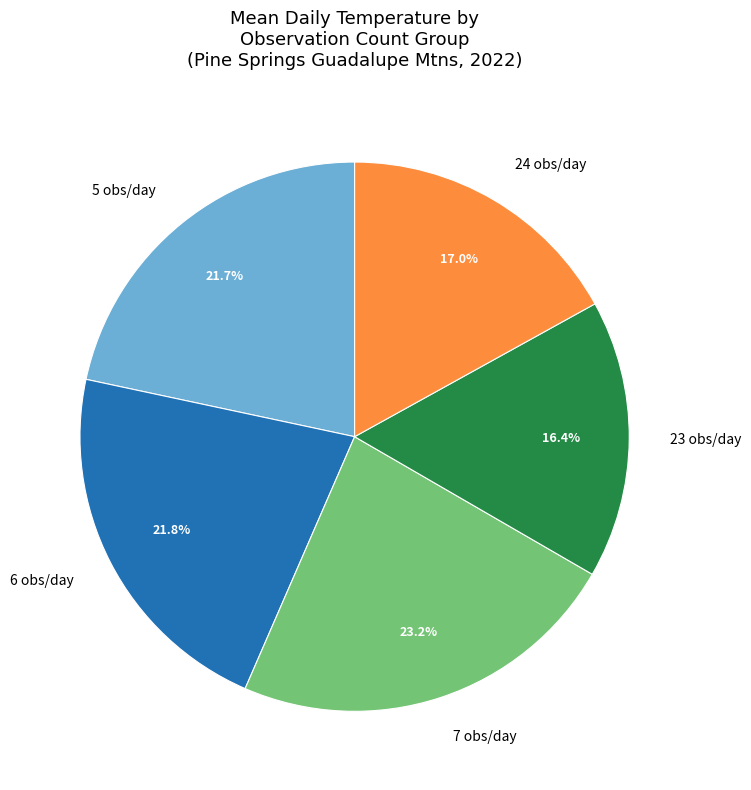

Does any single category account for the majority?

No